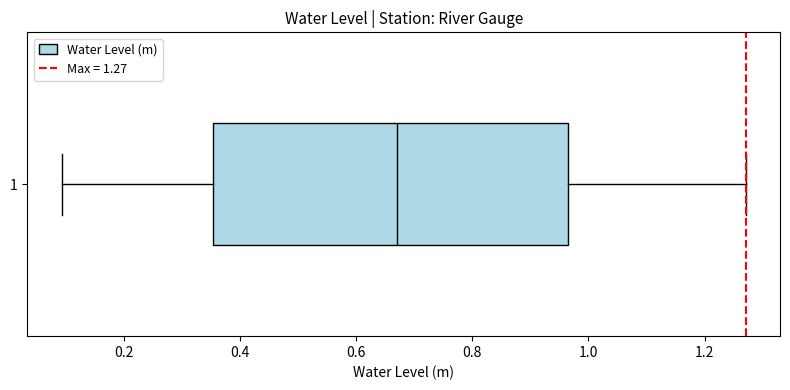

Read this box plot against the x-axis: the position of the median line, the range covered by the box, and the ends of both whiskers. The values are not printed on the chart, so give them approximately, as read against the axis.

median 0.68, box 0.36 to 0.96, whiskers 0.10 to 1.28